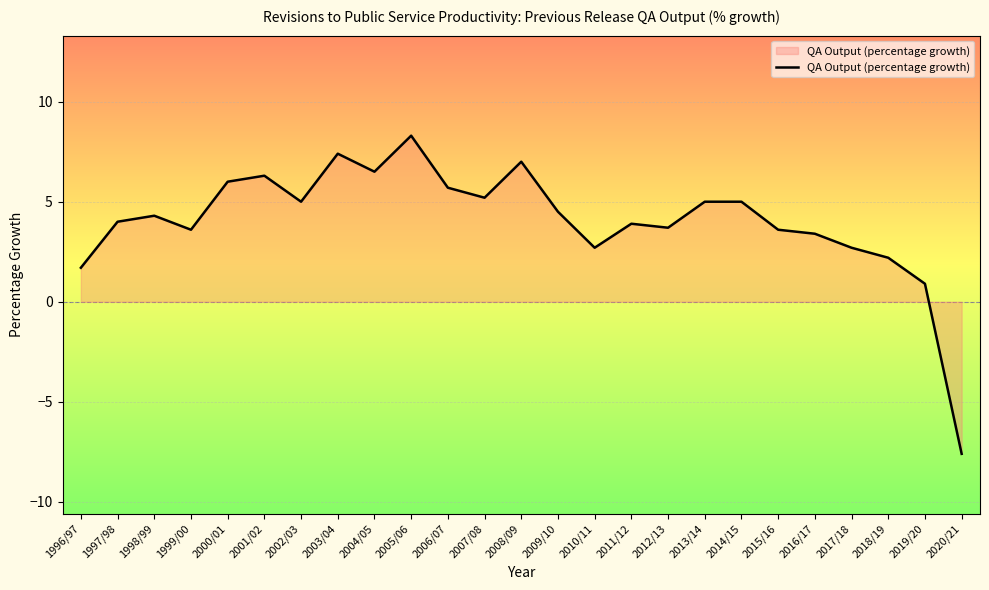

What position from the right is 1996/97?

25